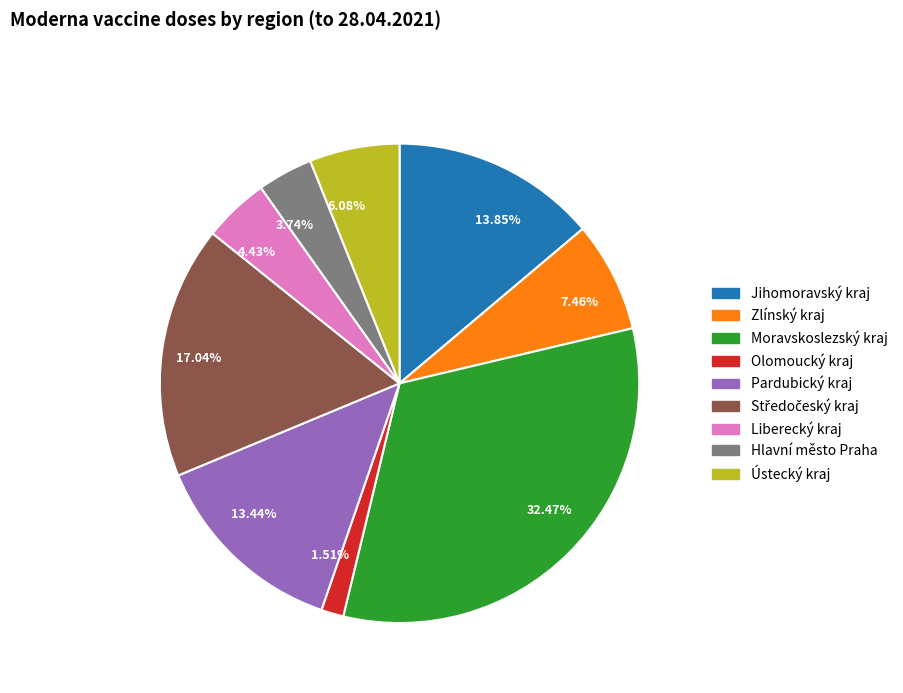

Do 3.74% and 1.51% together represent more than half of the pie?

No